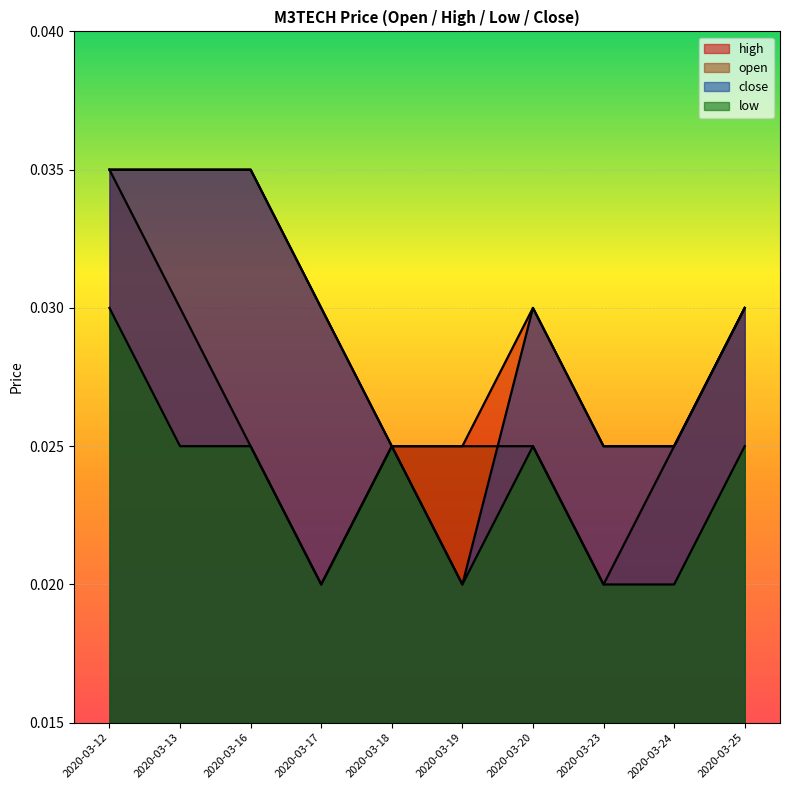

How many lines are shown in the chart?

4